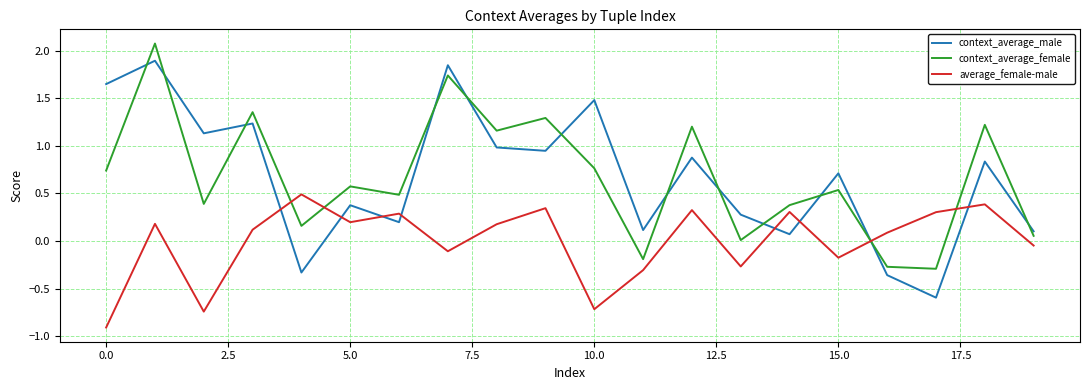

List the series in order of their peak value, highest first.

context_average_female, context_average_male, average_female-male